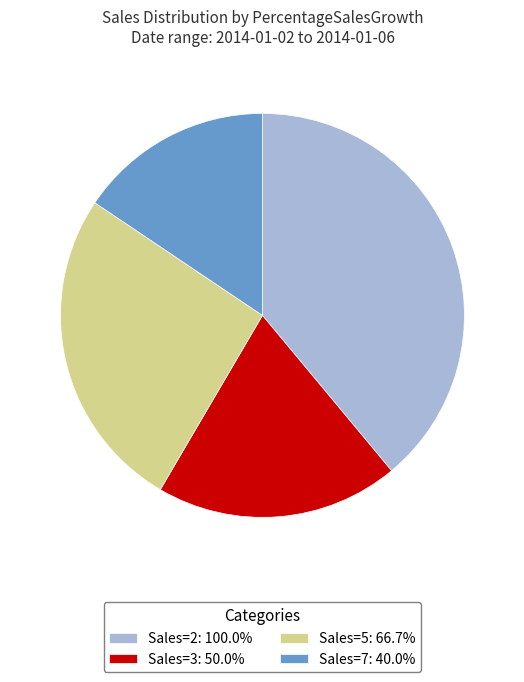

Is Sales=5: 66.7% the majority of the pie?

No